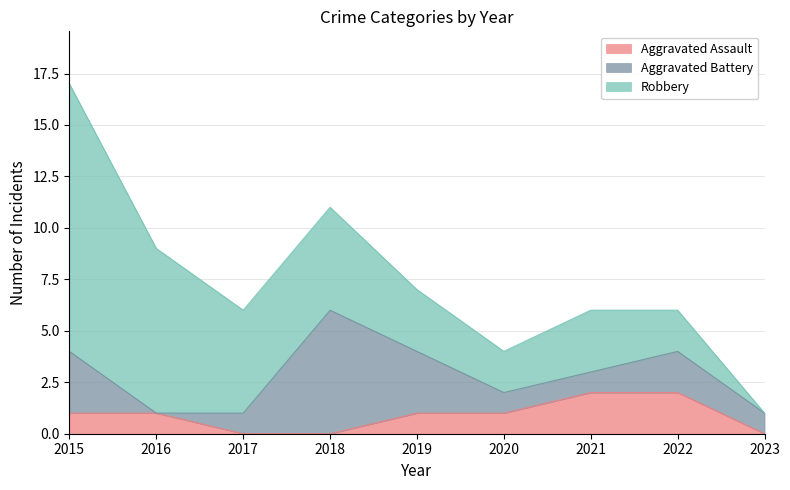

The value of Aggravated Assault at 2023 is -1. True or false?

False